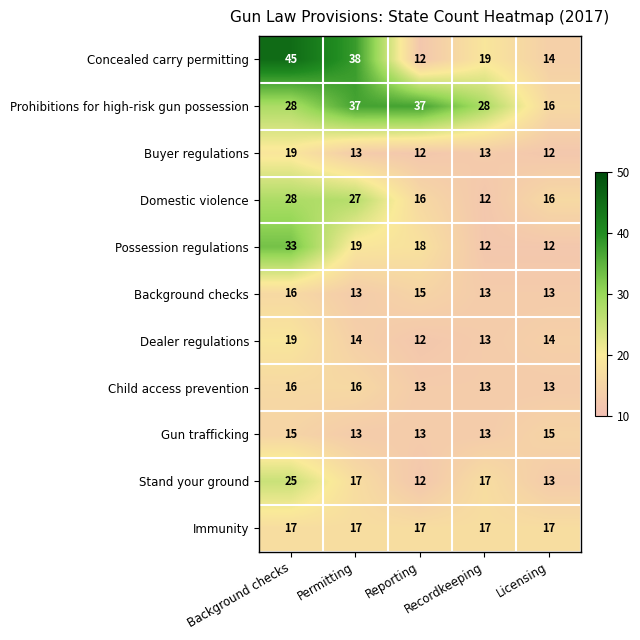

At which category does the chart reach its peak across all series?

Background checks